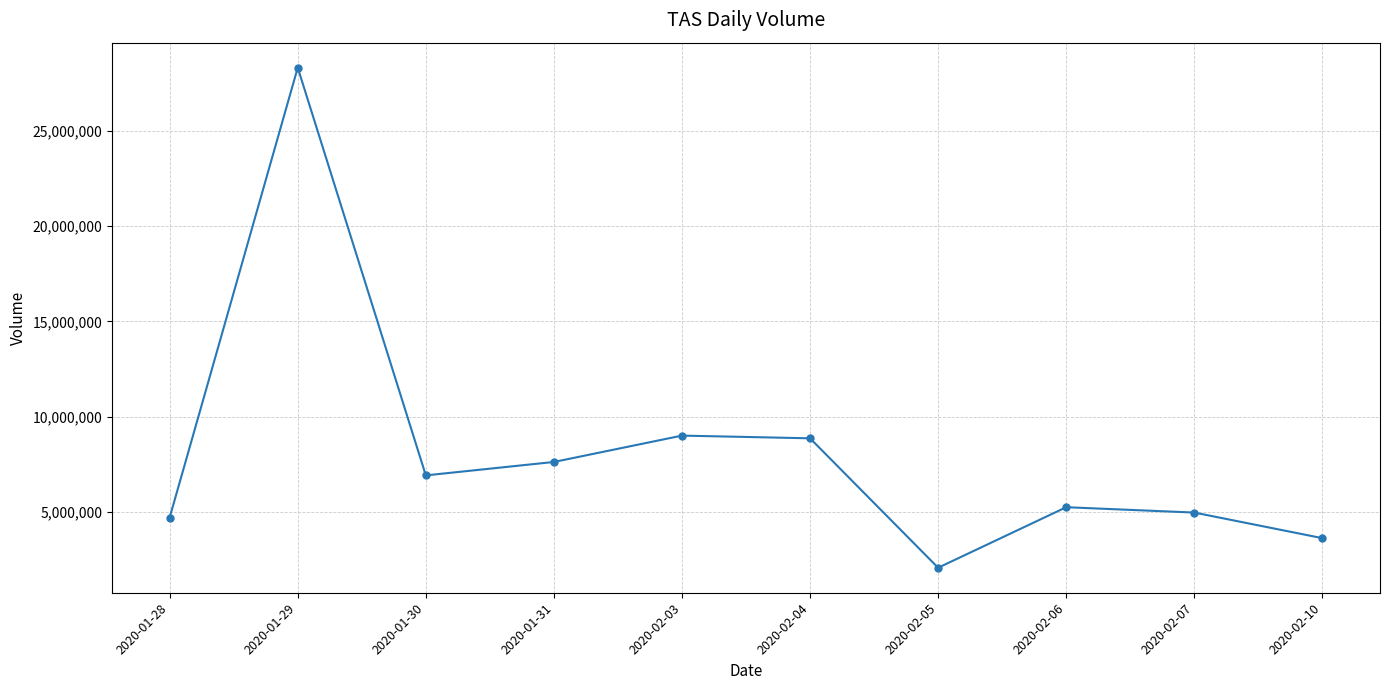

Which has a higher value, 2020-02-07 or 2020-02-04?

2020-02-04